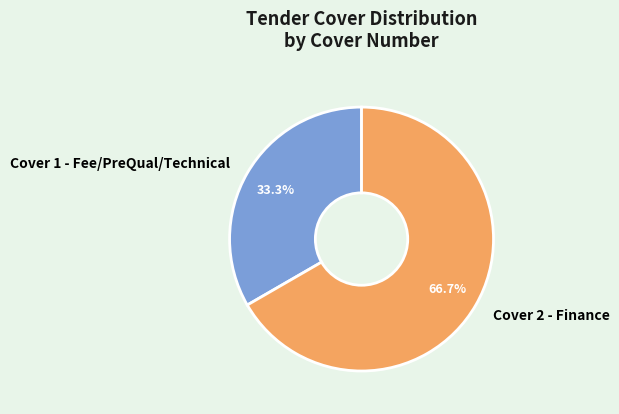

Which category has the biggest portion of the pie?

Cover 2 - Finance